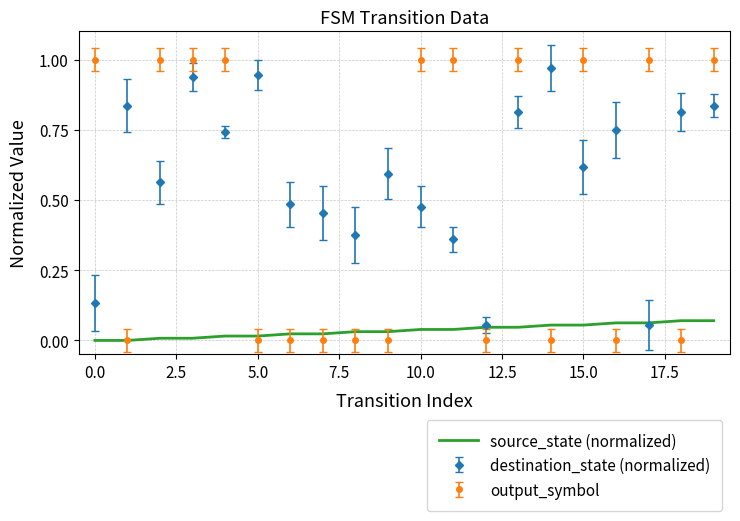

Rank the series by their average value, from lowest to highest.

source_state (normalized), output_symbol, destination_state (normalized)